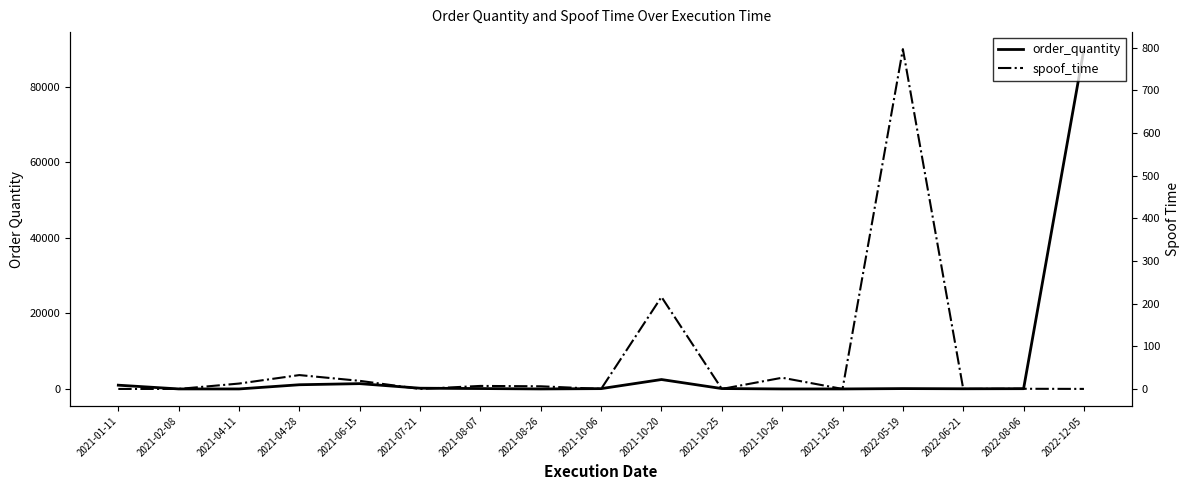

True or false: order_quantity has more than 0 points higher than both neighbors.

True